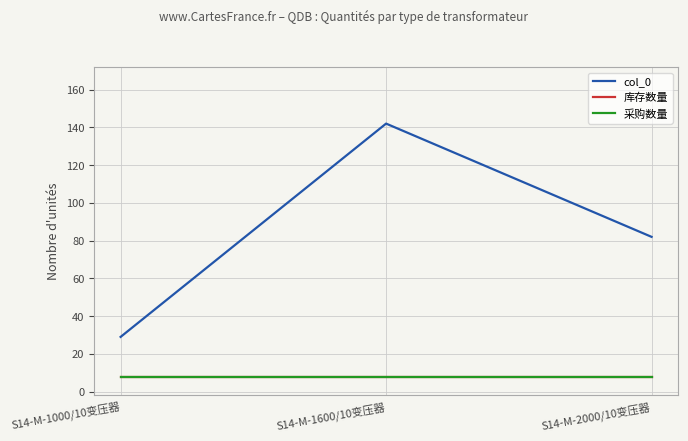

What value does the 采购数量 series have at S14-M-1000/10变压器?

8